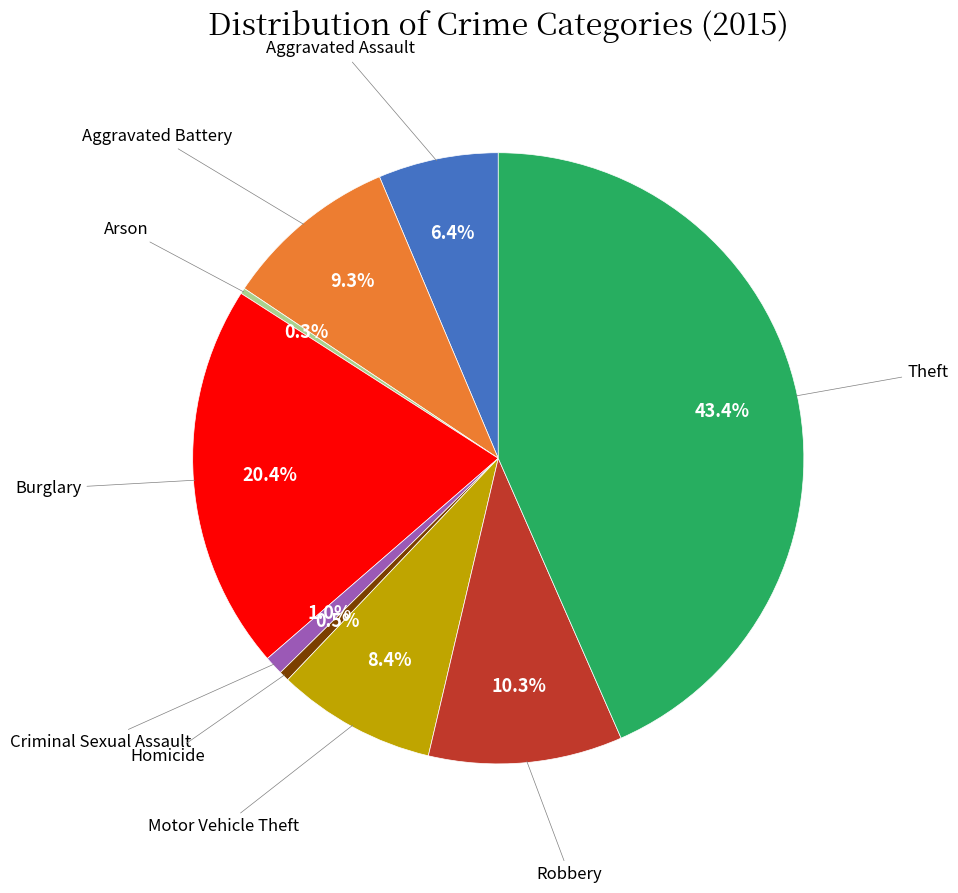

Does any single category account for the majority?

No